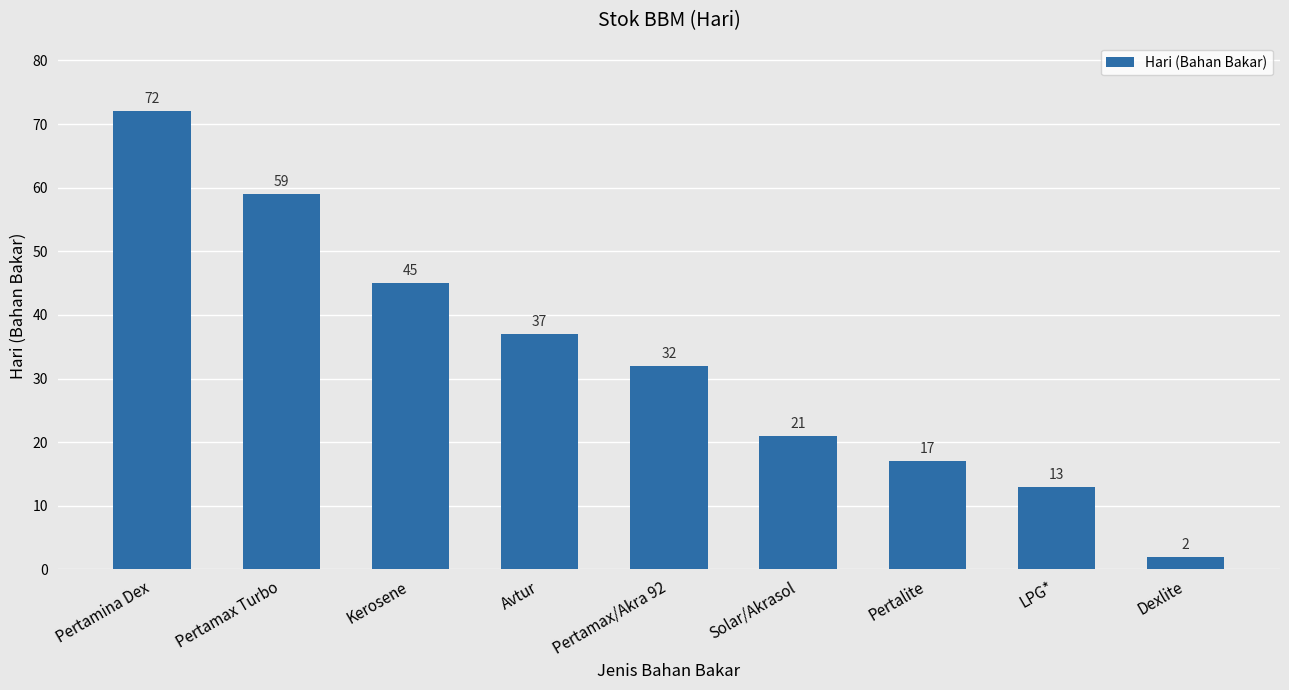

How many categories are shown in the chart?

9